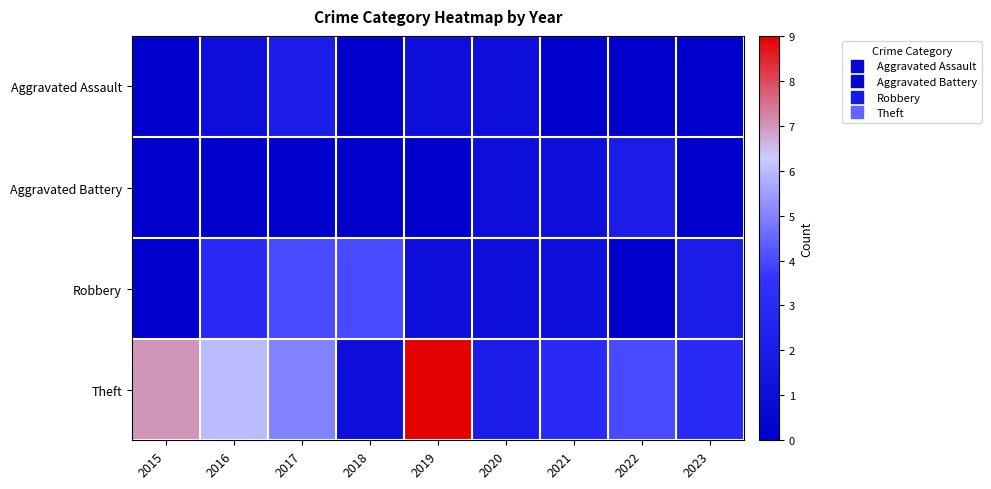

At which category is the sum across all series the highest?

2017